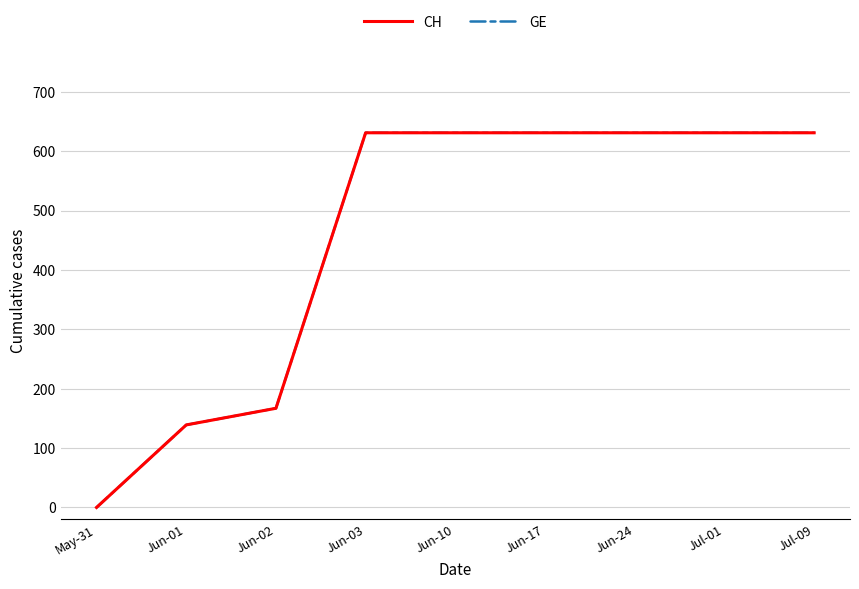

The value of GE at Jun-10 is 631. True or false?

True